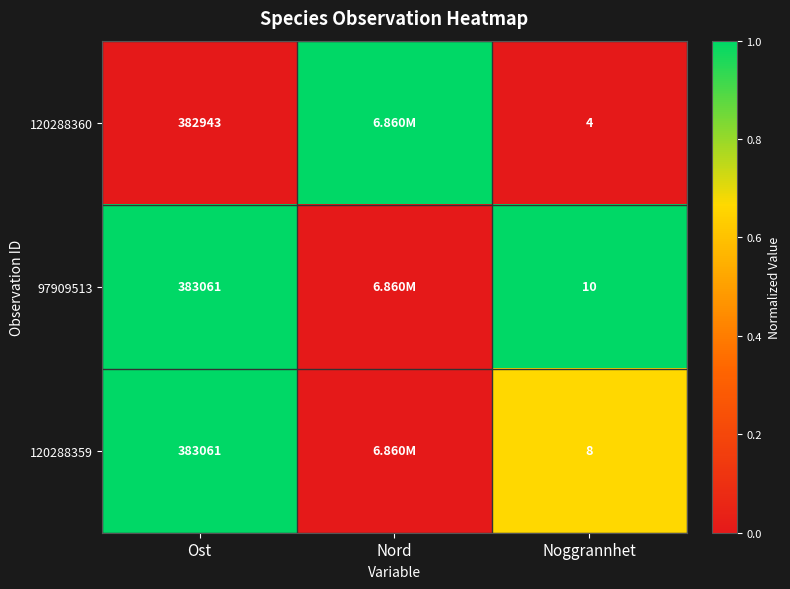

What is the total value across all series at Noggrannhet?

22